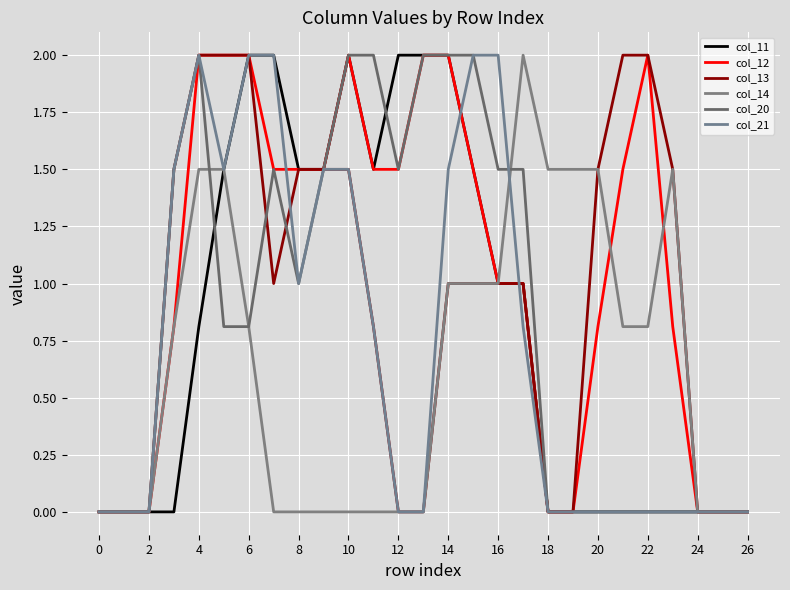

At which category is the sum across all series the highest?

4